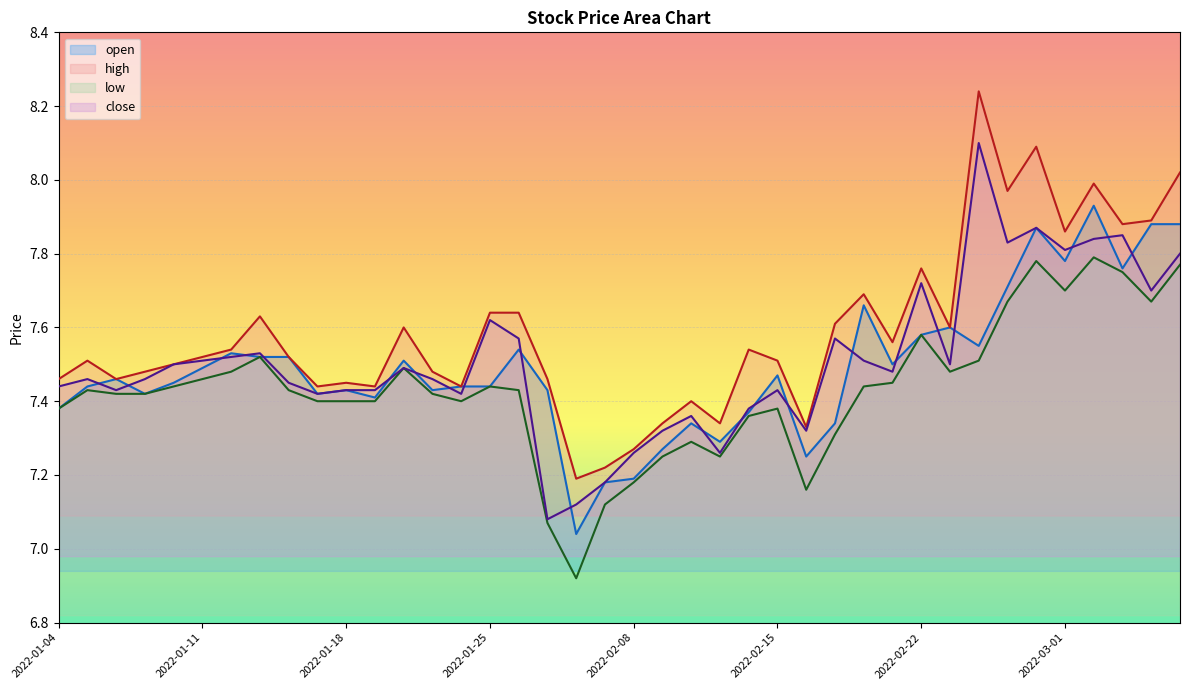

What is the minimum value shown in the chart?

6.9